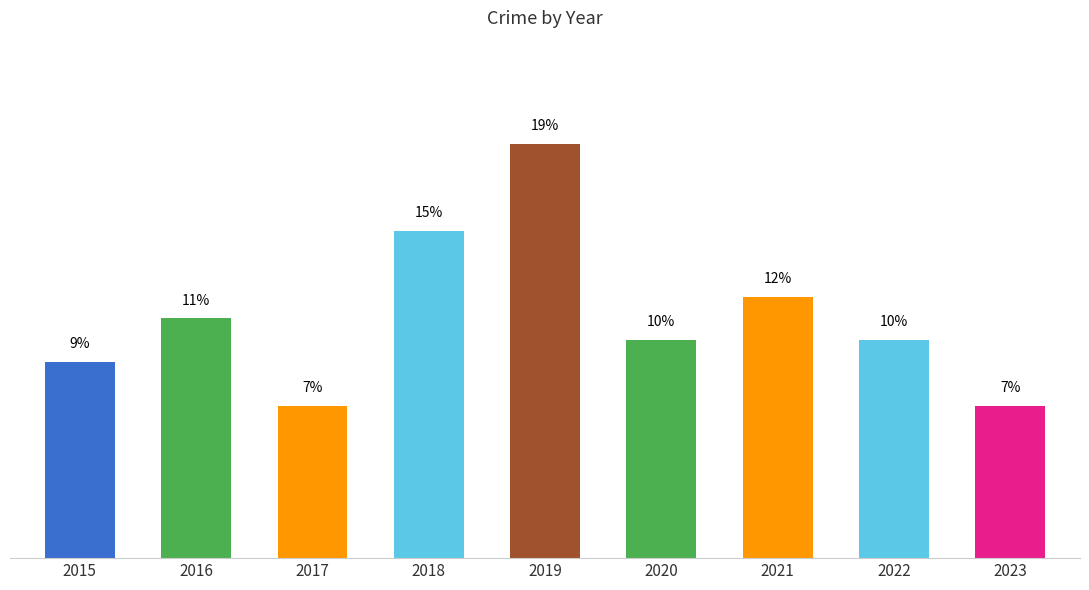

Does the chart contain any negative values?

No